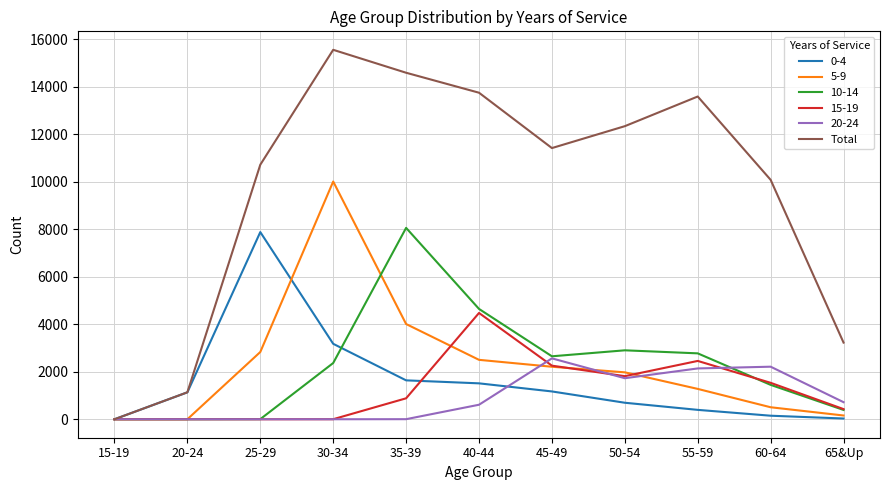

Which series has the largest range (max minus min)?

Total